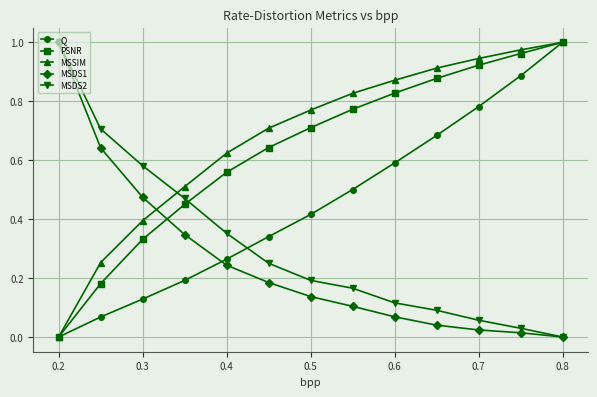

True or false: MSDS2 has more than 2 points higher than both neighbors.

False